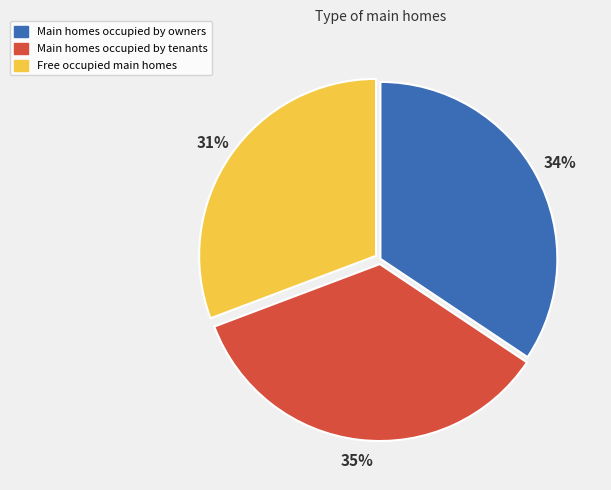

What is the ratio of the value at Free occupied main homes to the value at Main homes occupied by tenants?

0.9